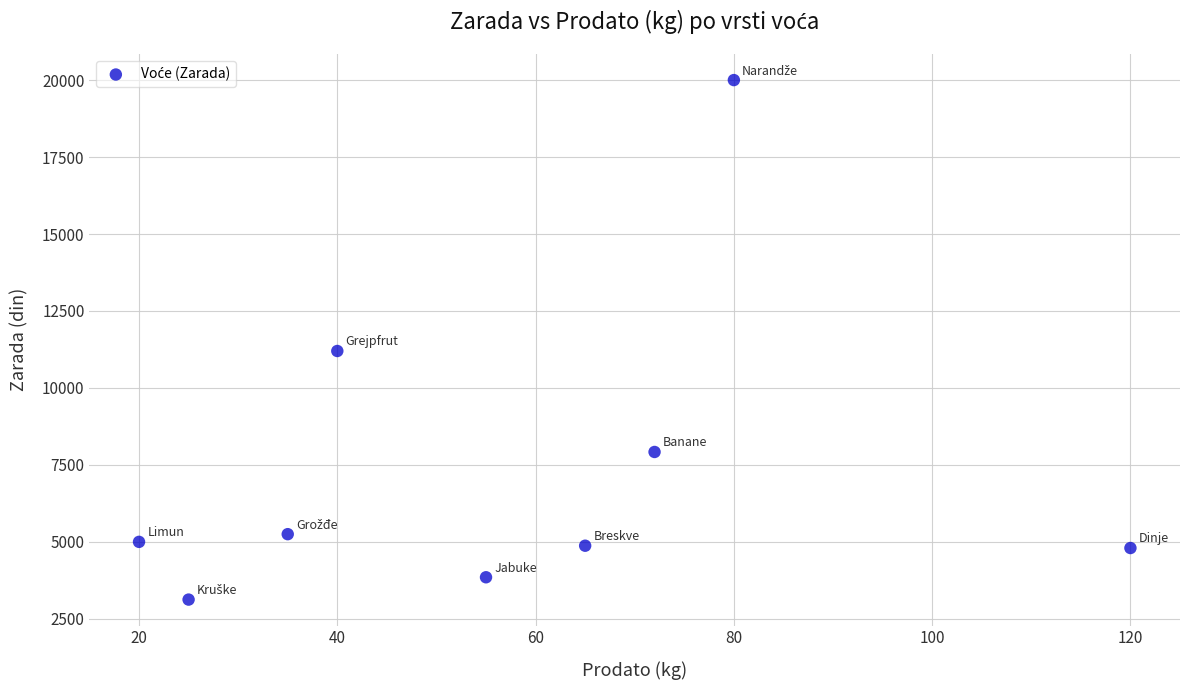

What is the average X value?

57